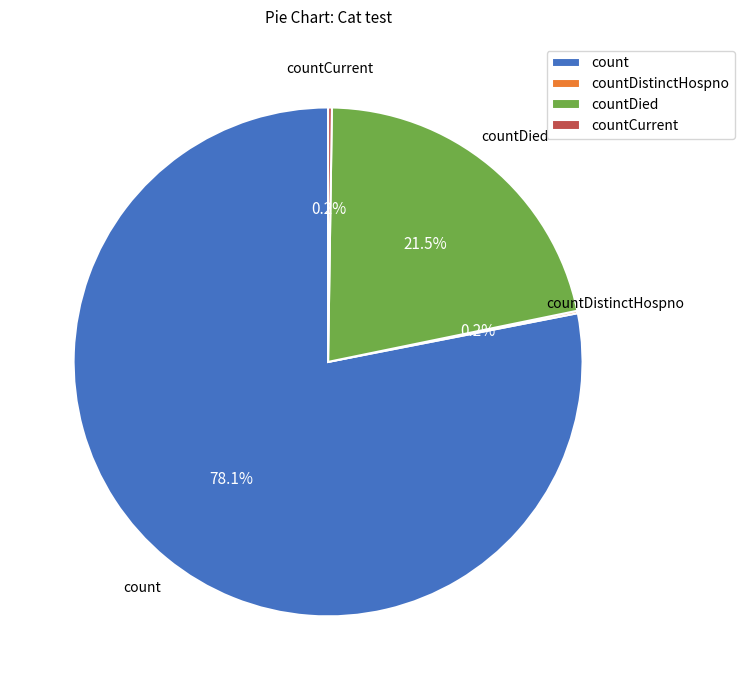

To the nearest percent, what portion does count represent?

78%